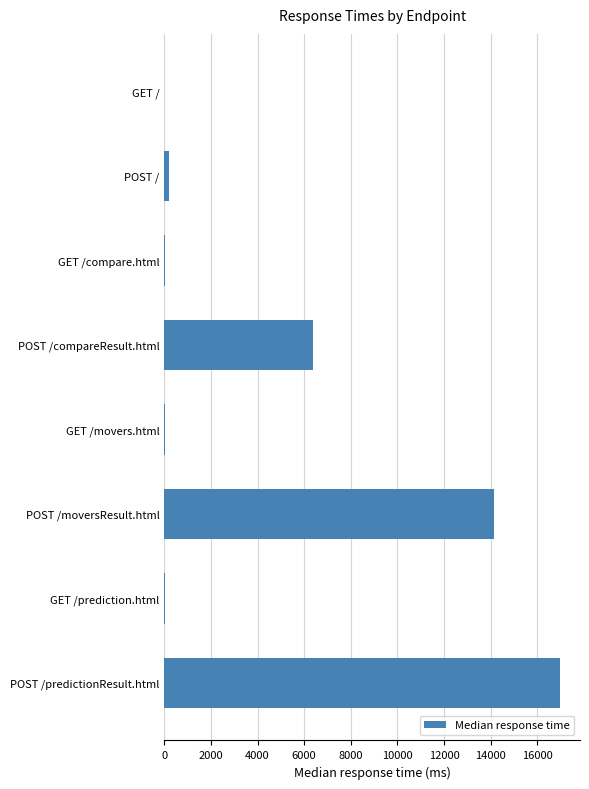

Which has a higher value, GET / or POST /moversResult.html?

POST /moversResult.html